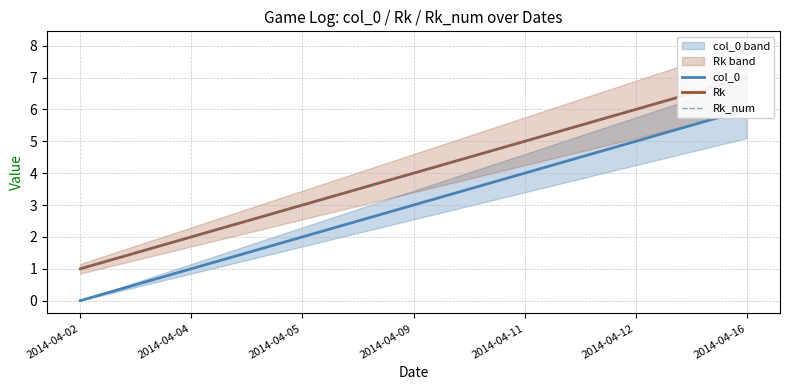

At which label does Rk_num reach its minimum?

2014-04-02